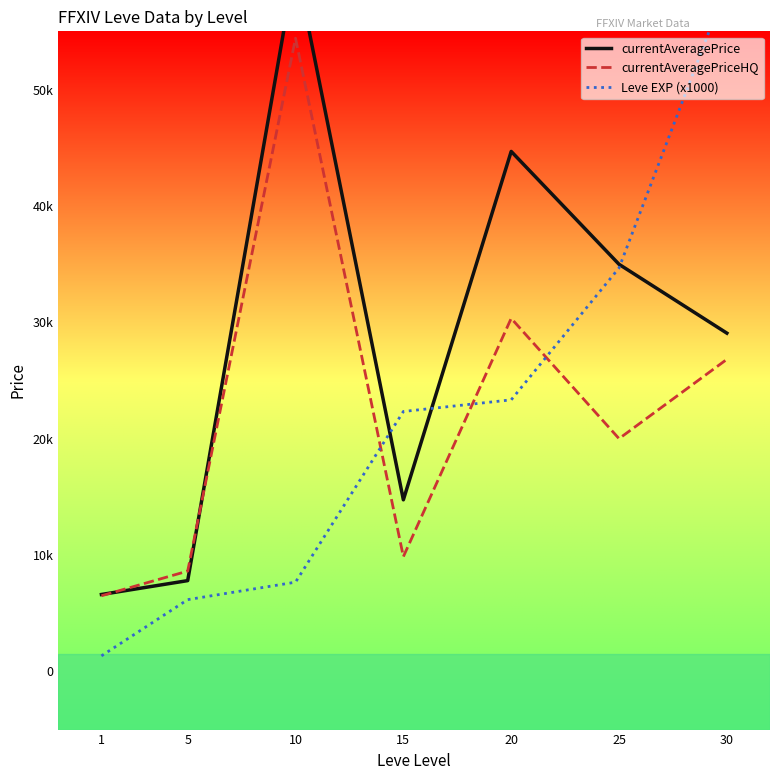

At which category is the sum across all series the highest?

10